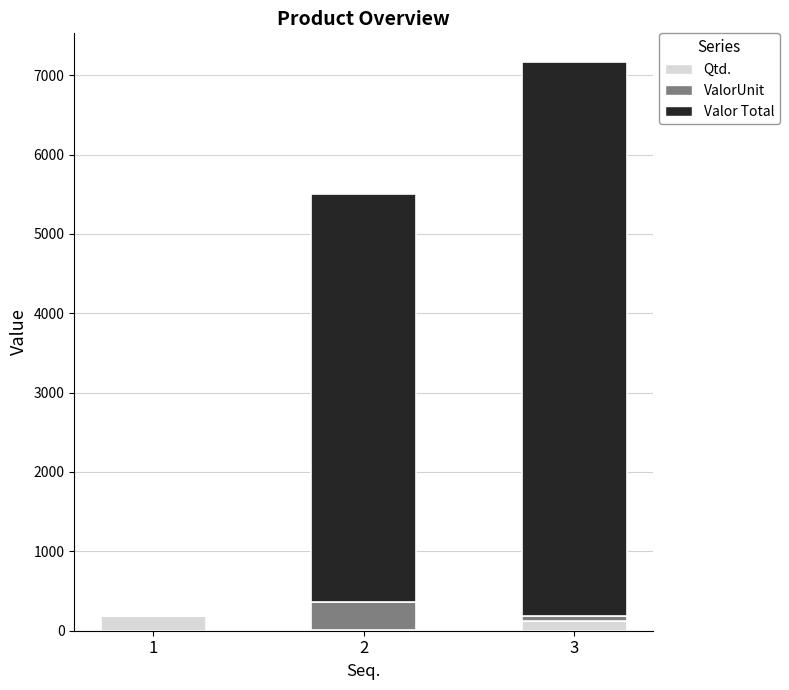

At which category is the sum across all series the highest?

3